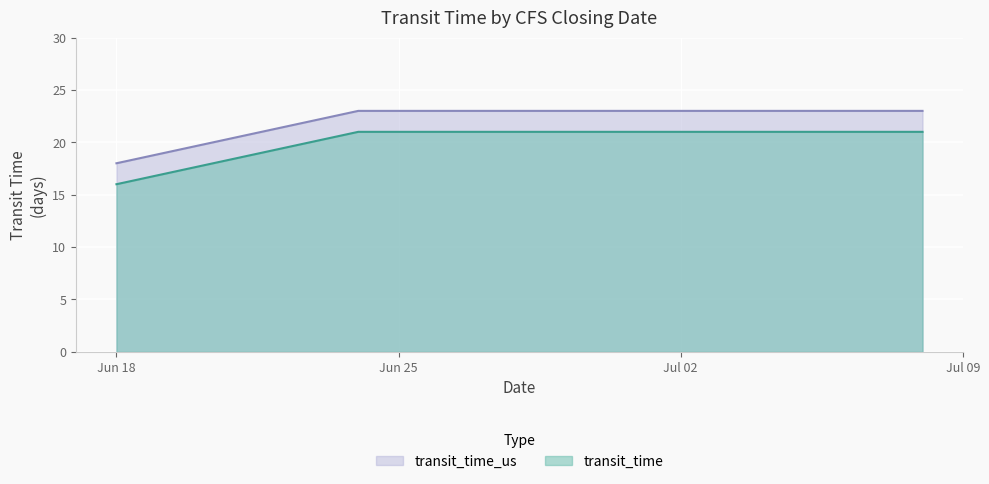

Read the transit_time_us value at 2021-06-24.

23